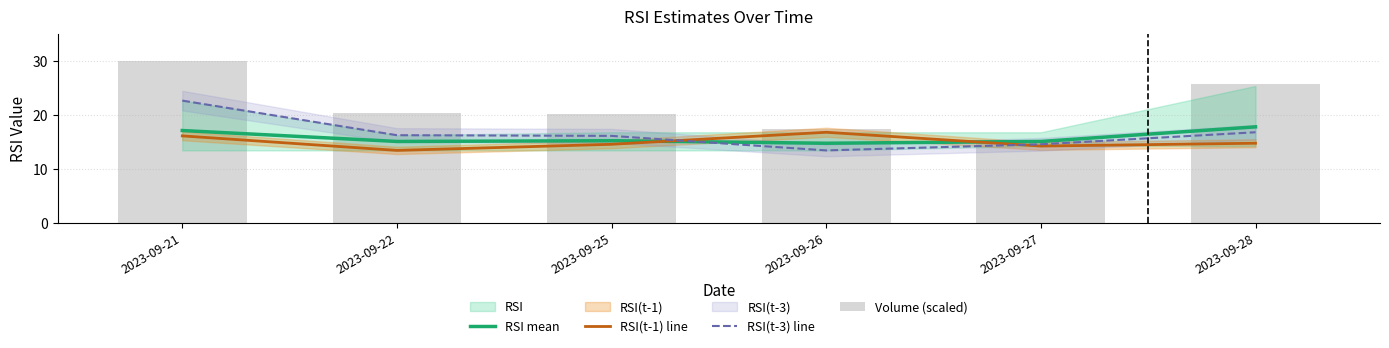

What is the spread (max minus min) of values at 2023-09-21?

13.9